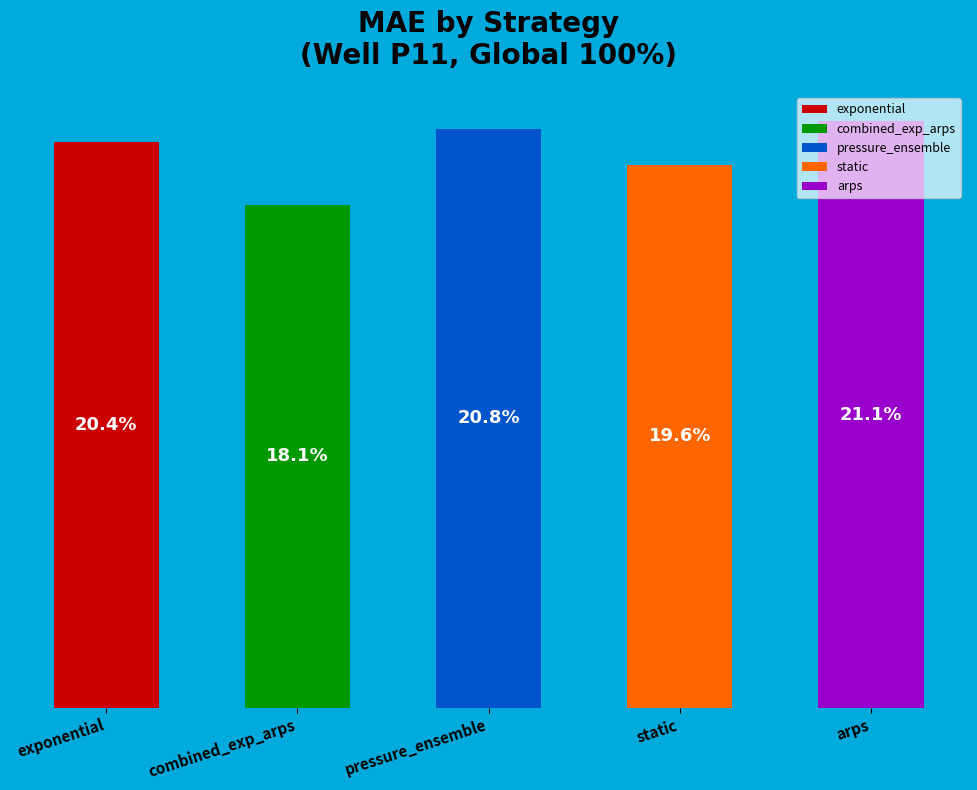

Is there any slice that represents more than half of the pie?

No